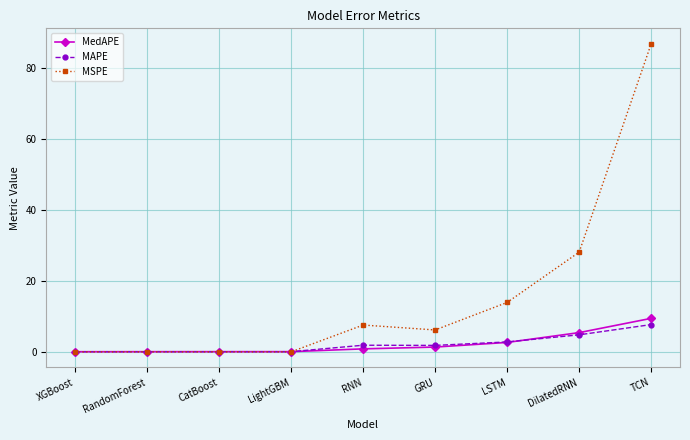

At which category does the chart reach its peak across all series?

TCN